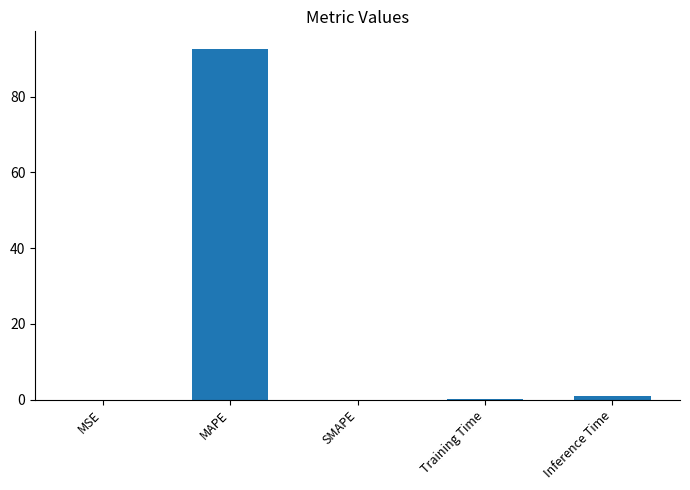

Is it true that the value at MAPE is 92.6?

True